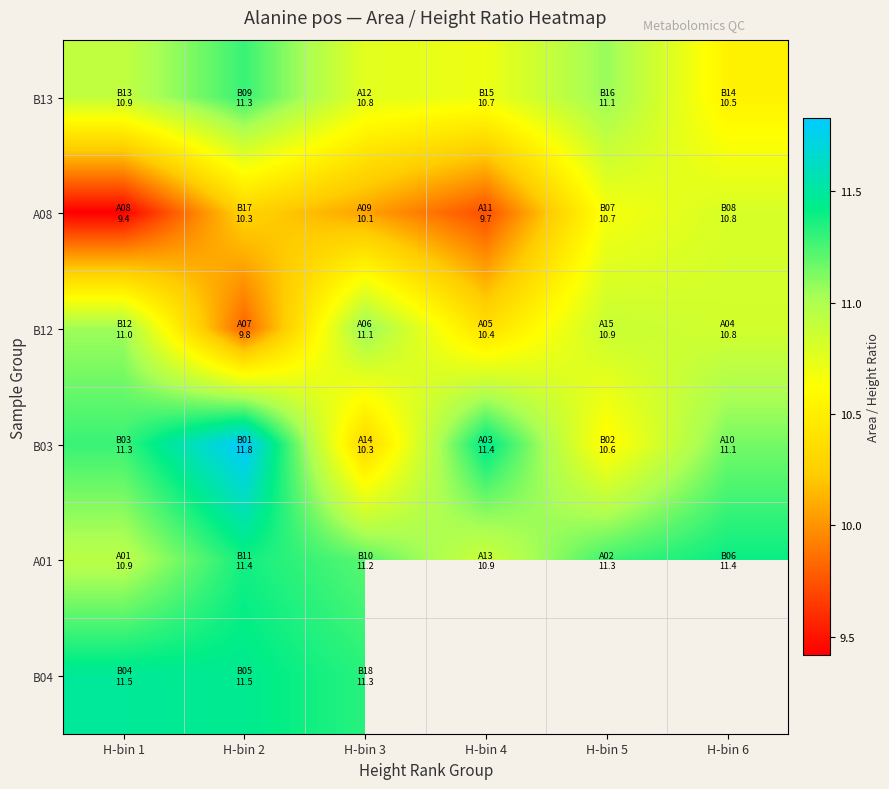

At which category does the chart reach its peak across all series?

H-bin 2